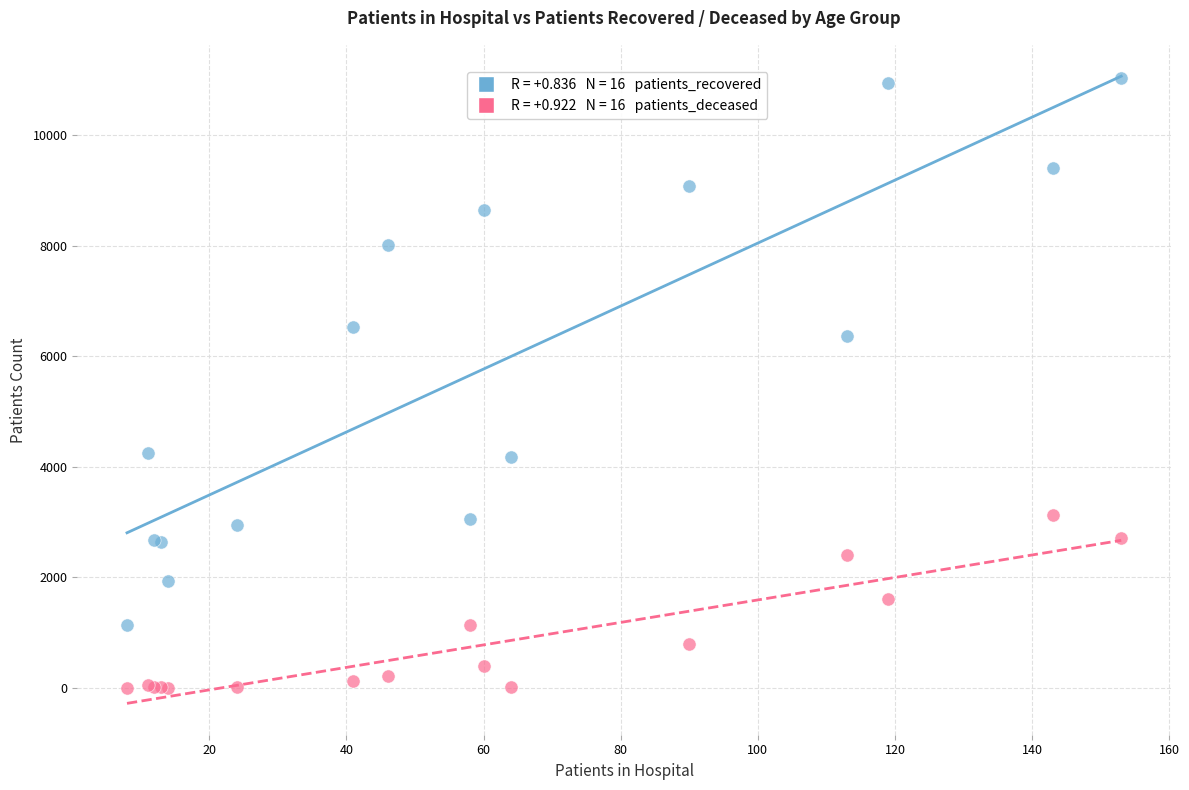

Across all series, what Y value is closest to 5514?

6360